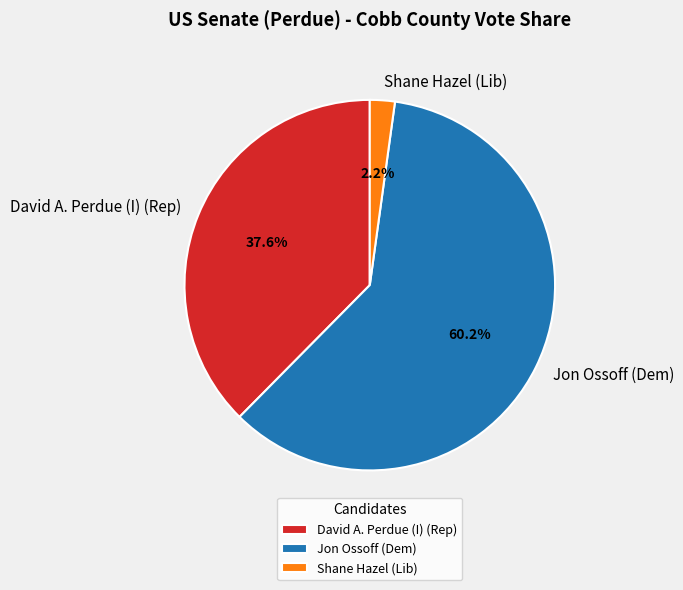

How much of the chart is everything except Jon Ossoff (Dem)?

39.8%